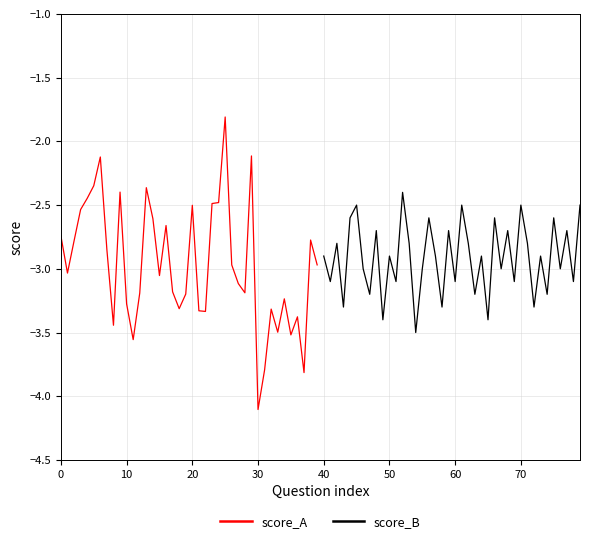

Is it true that score_B equals -1.4 at 60?

False